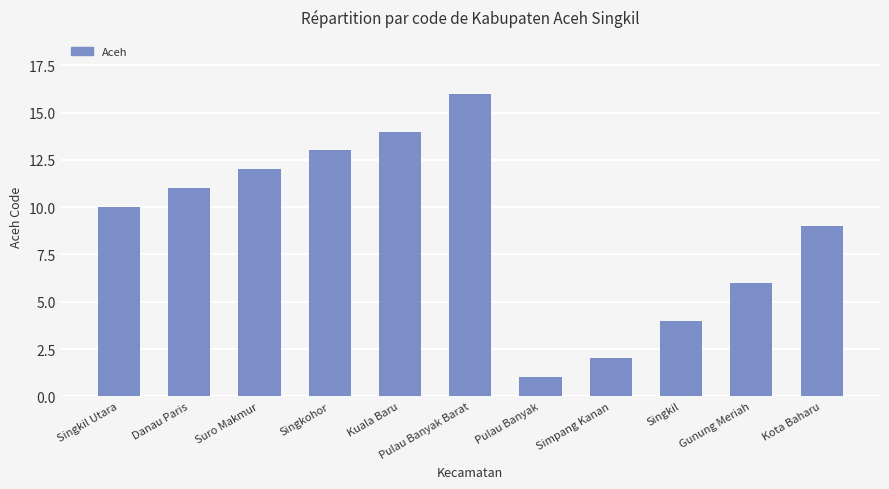

What is the maximum value shown in the chart?

16